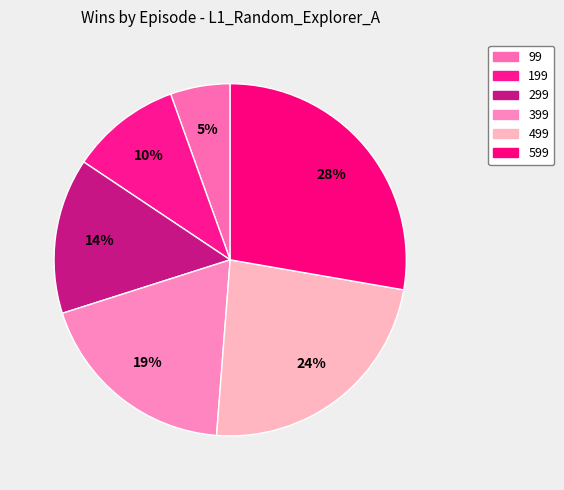

To the nearest percent, what is the combined percentage of 599 and 299?

42%